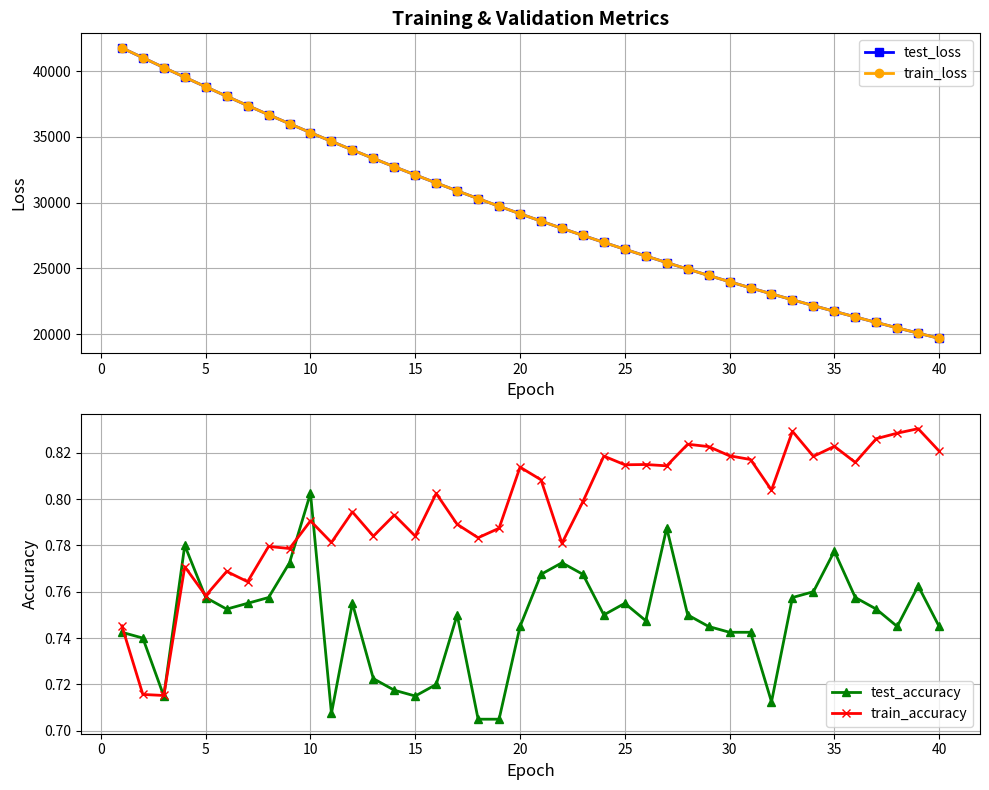

True or false: train_loss has more than 2 interior local peaks.

False